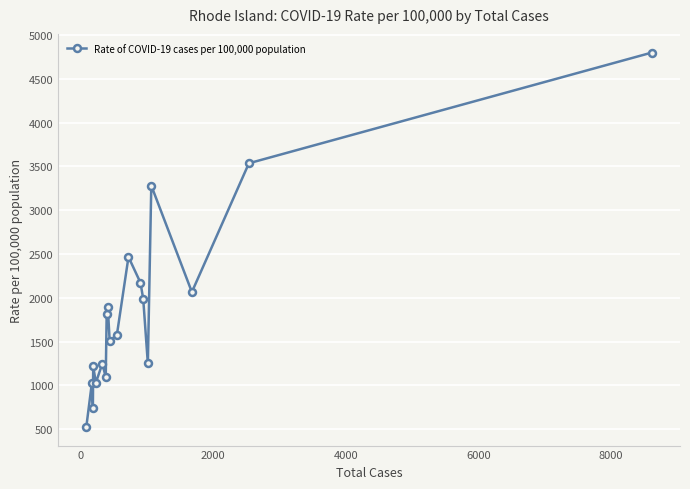

What is the maximum value shown in the chart?

4800